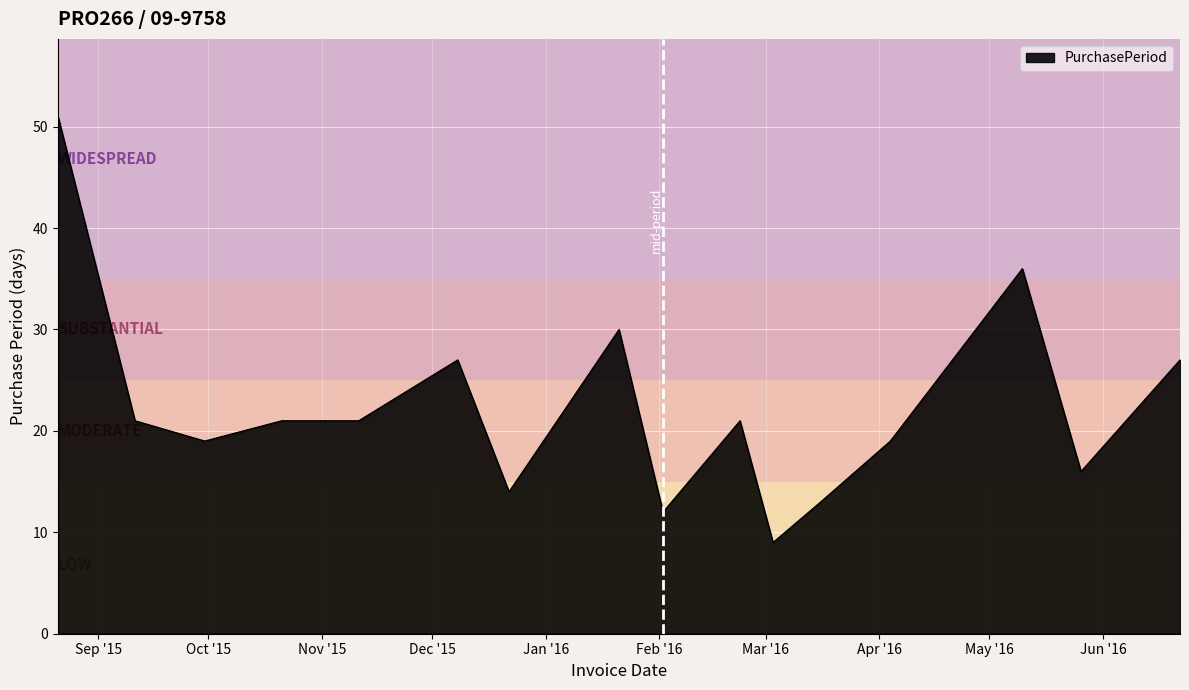

What is the minimum value shown in the chart?

9